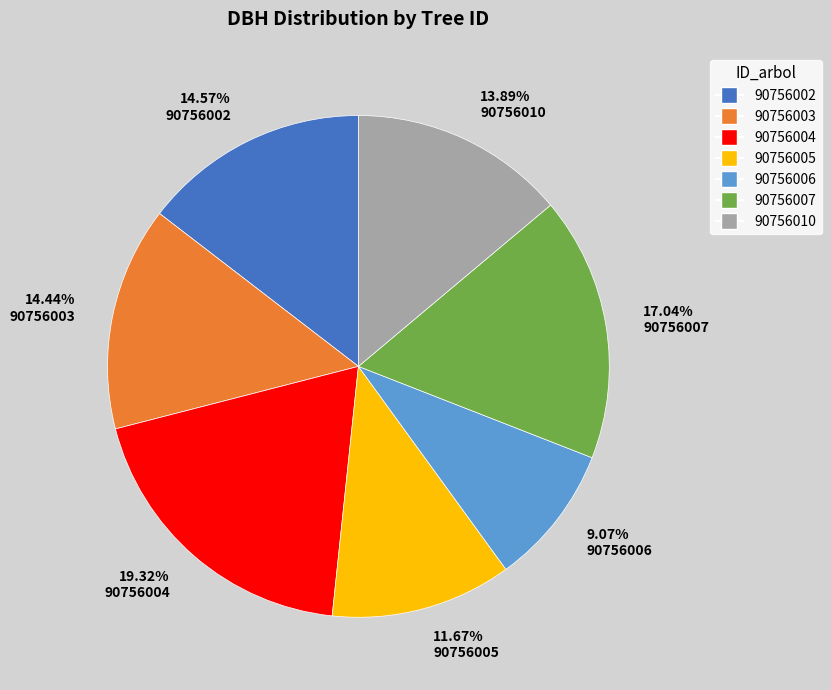

Which slice is the largest?

19.32% 90756004